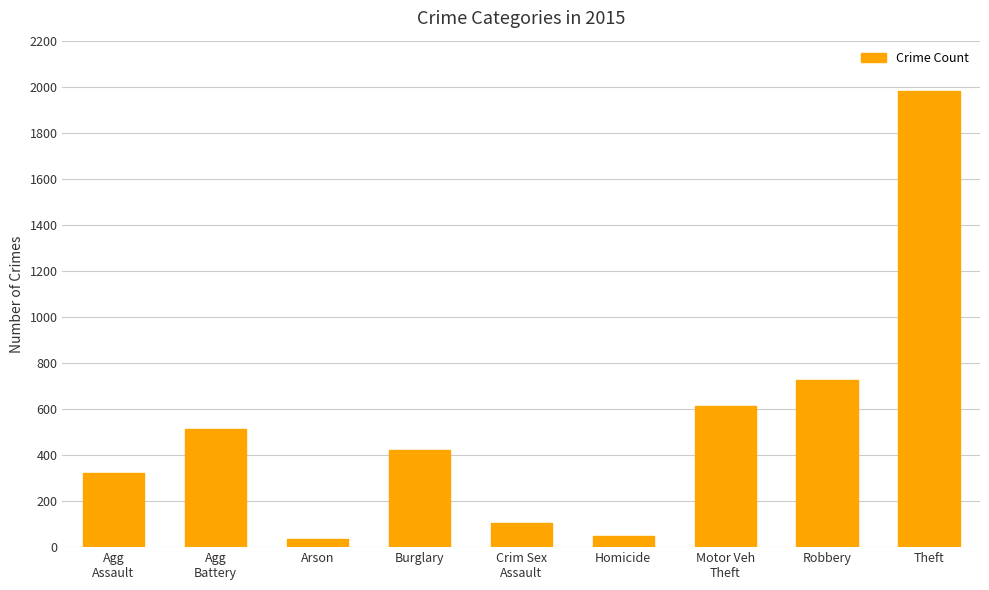

What is the change in value from Motor Veh
Theft to Robbery?

+112